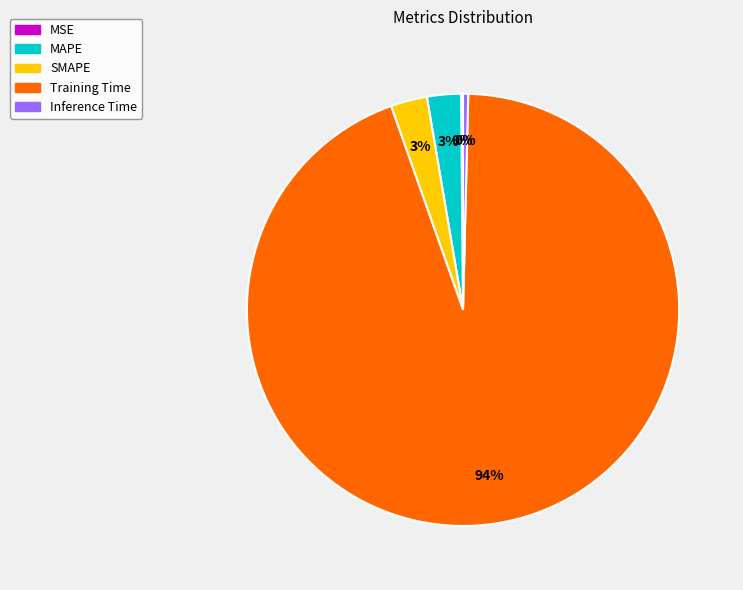

The MAPE slice represents 3% of the pie. True or false?

True